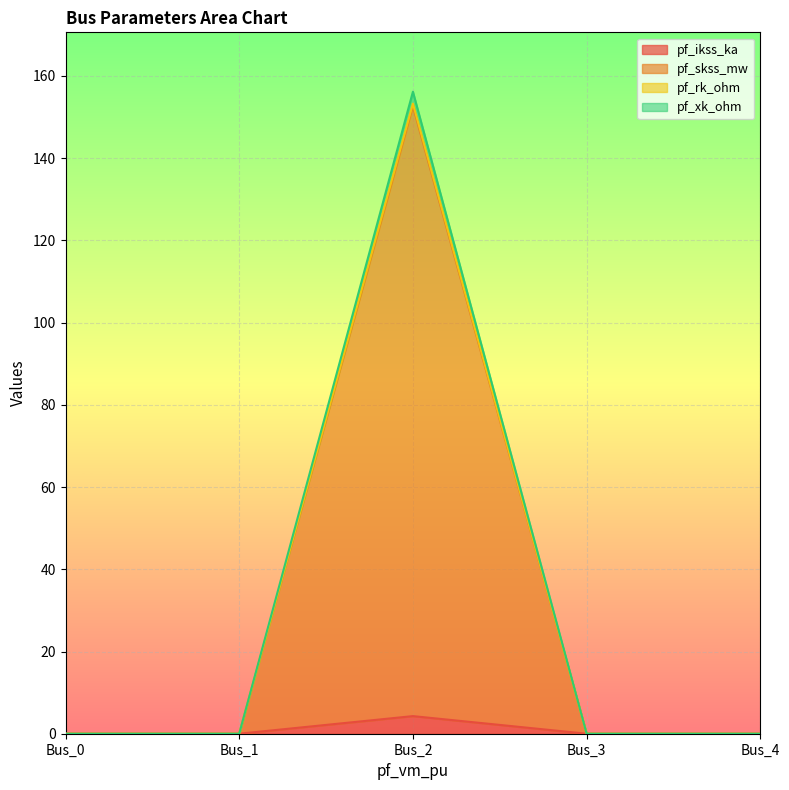

How many lines are shown in the chart?

4